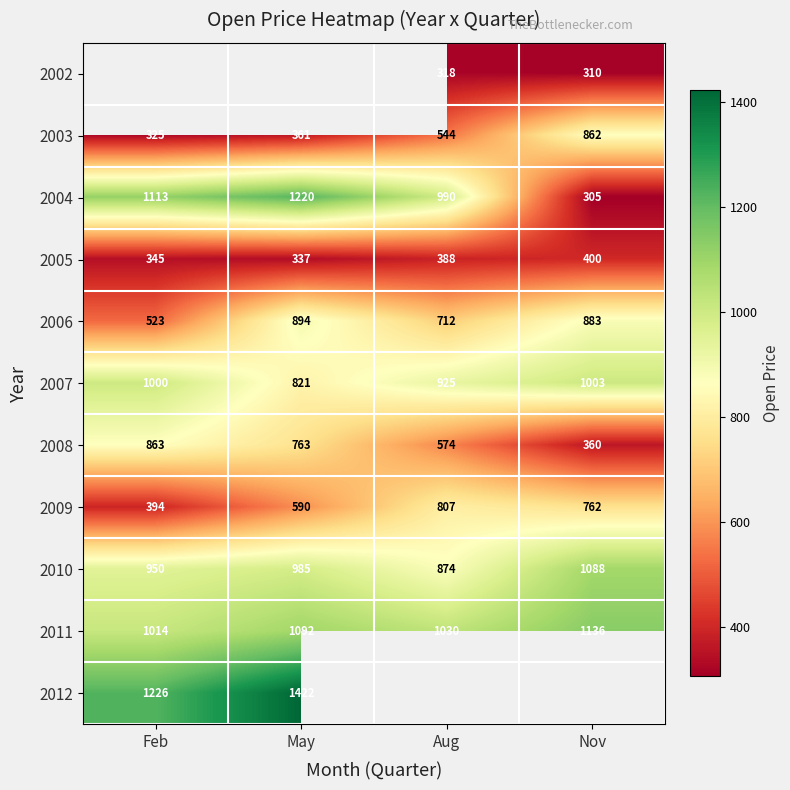

At which category does the chart reach its peak across all series?

May